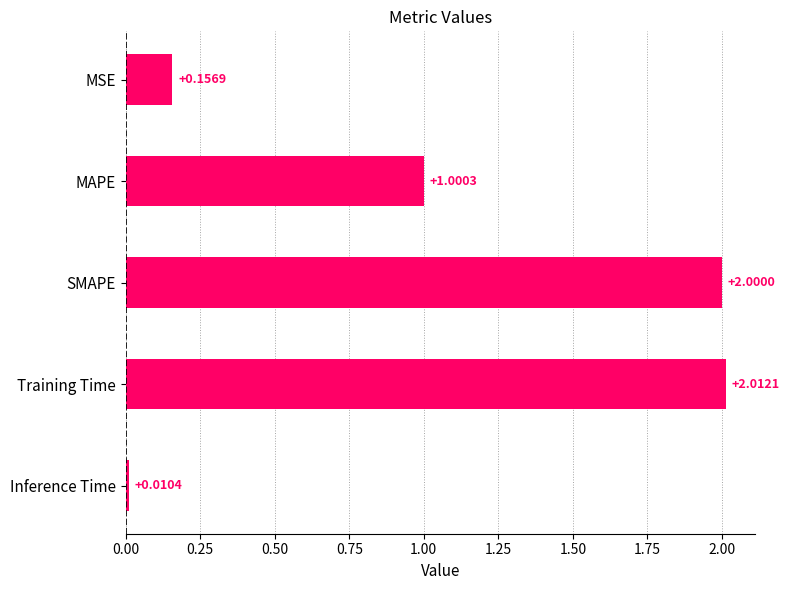

List the labels in order of value, largest first.

Training Time, SMAPE, MAPE, MSE, Inference Time